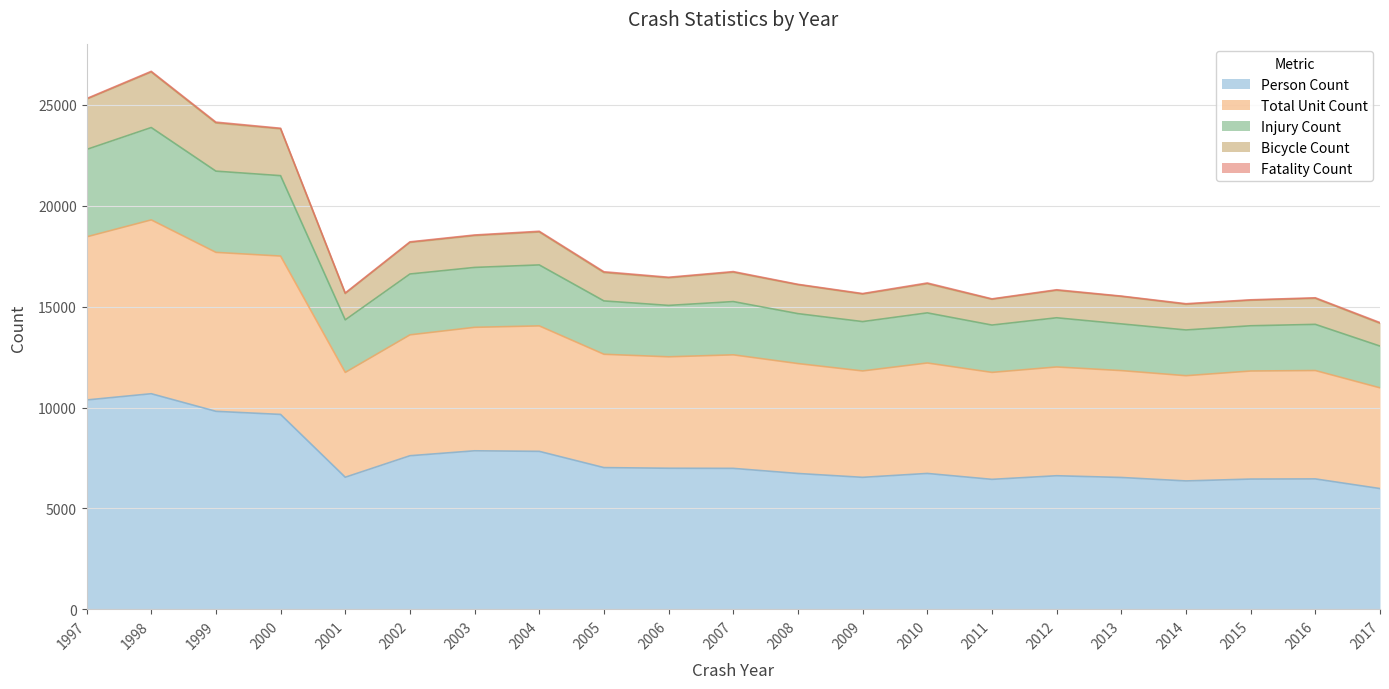

What is the maximum value for Person Count?

10684